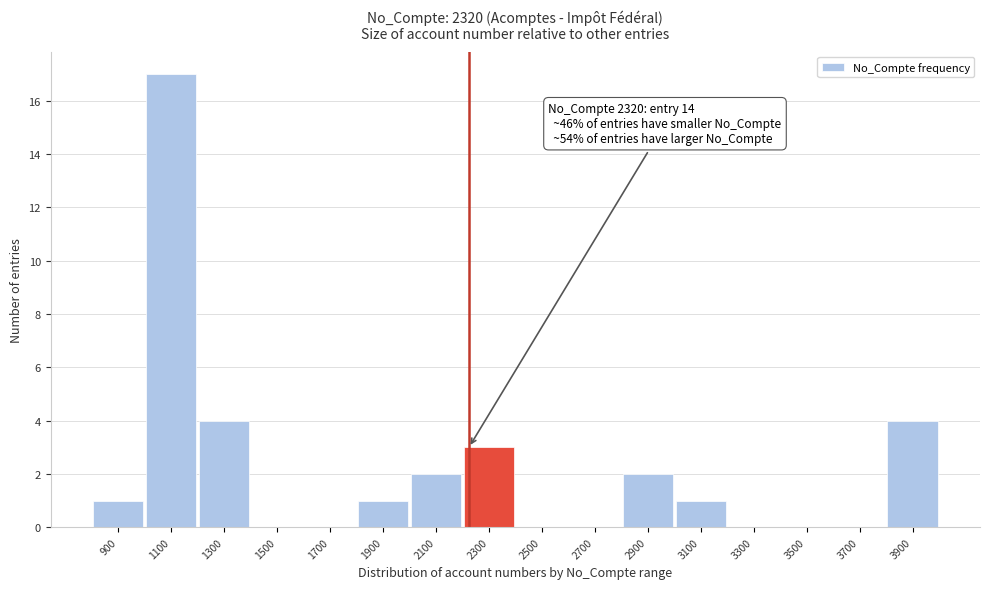

Reading left to right, transcribe all the data shown in this chart.

900=1	1100=17	1300=4	1500=0	1700=0	1900=1	2100=2	2300=3	2500=0	2700=0	2900=2	3100=1	3300=0	3500=0	3700=0	3900=4